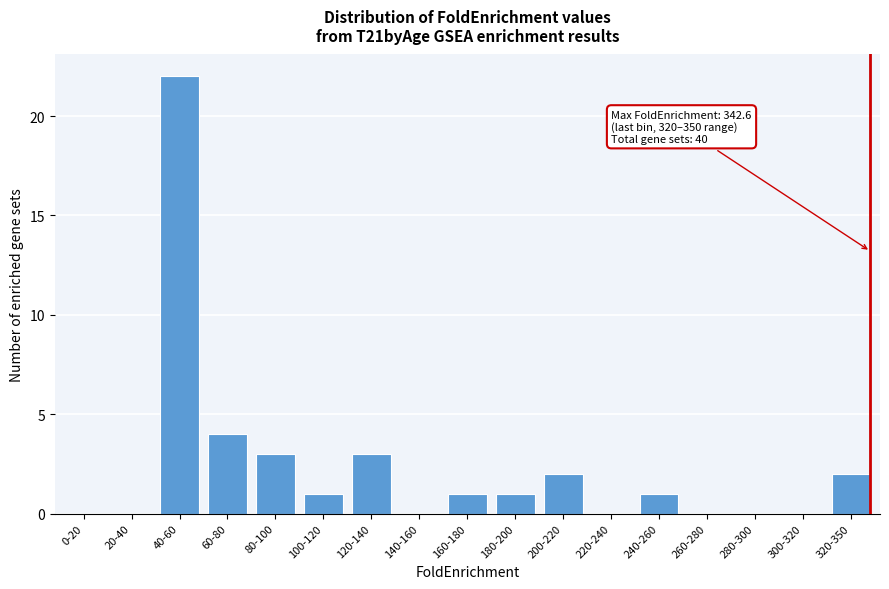

Reading left to right, list all the values displayed in this chart.

0-20=0	20-40=0	40-60=22	60-80=4	80-100=3	100-120=1	120-140=3	140-160=0	160-180=1	180-200=1	200-220=2	220-240=0	240-260=1	260-280=0	280-300=0	300-320=0	320-350=2